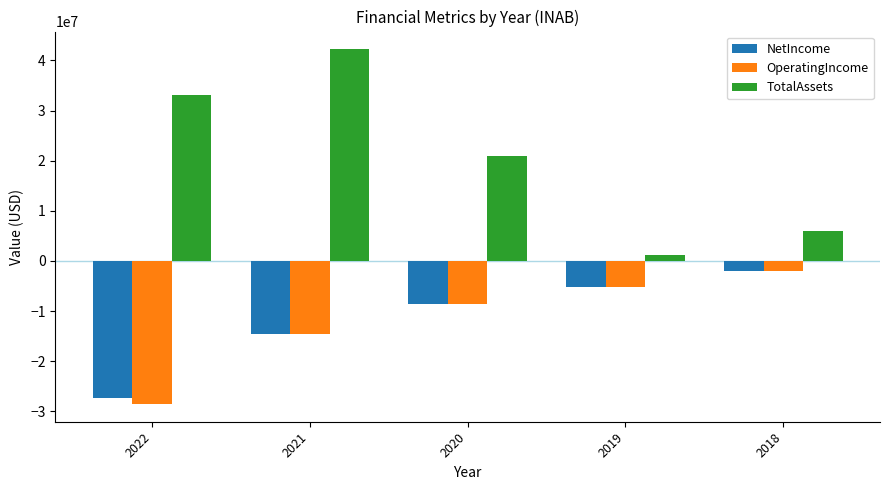

What is the difference between the maximum and second lowest values in the OperatingIncome series?

12649000